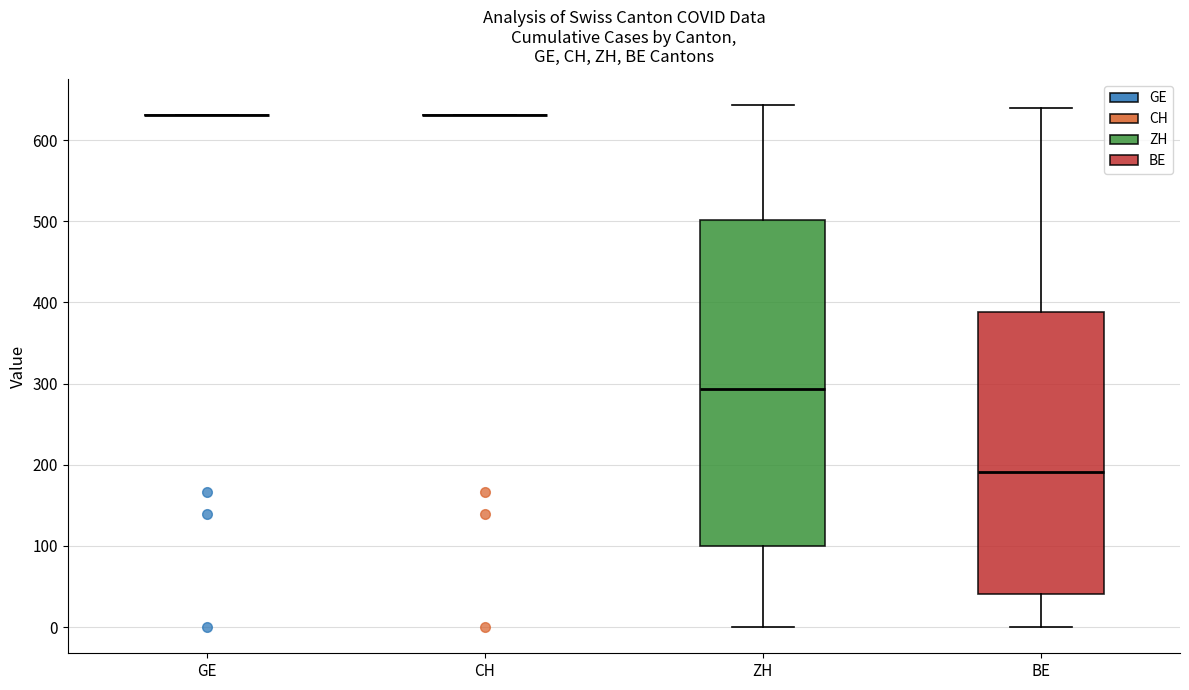

Which box is the tallest, from its lower edge to its upper edge?

ZH